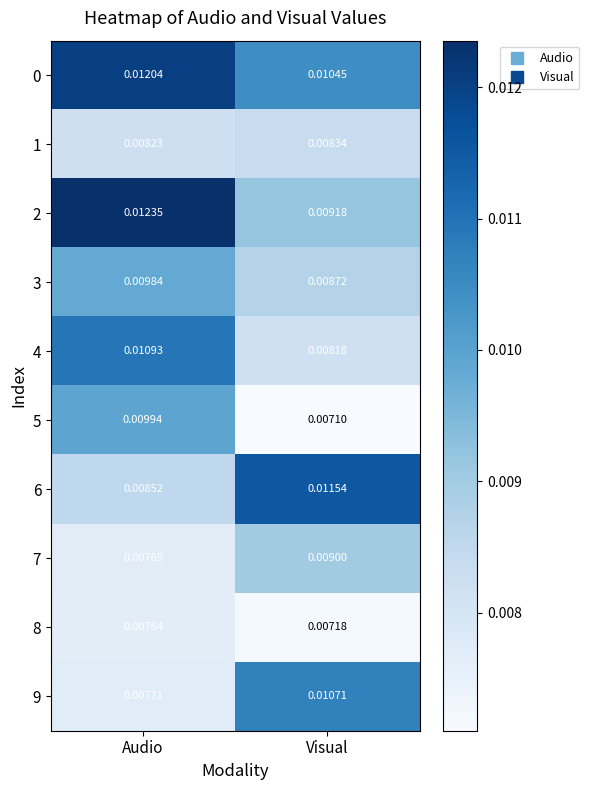

At which category does the chart reach its minimum across all series?

Visual